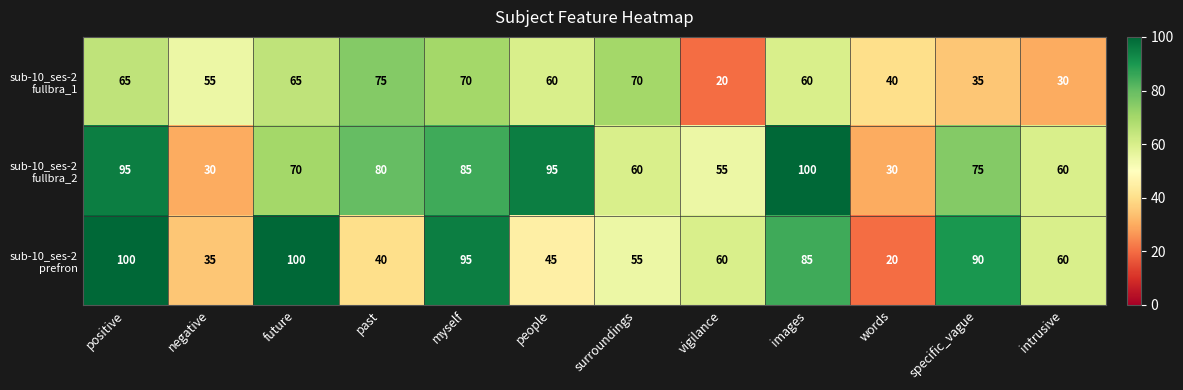

What is the difference between the highest and lowest values at intrusive?

30